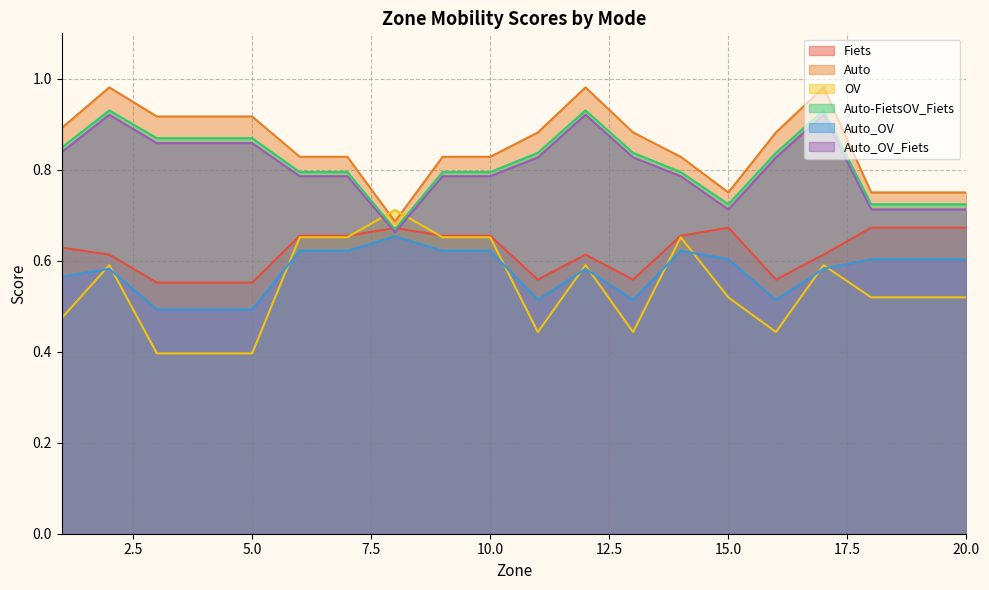

What is the greatest value displayed?

1.0